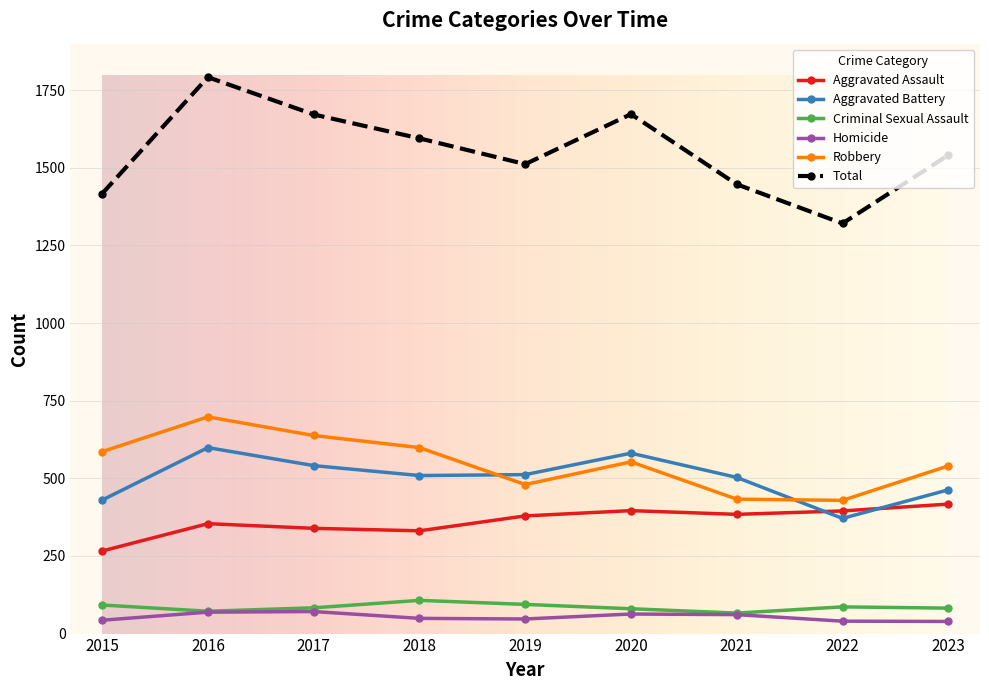

At how many categories does at least one series exceed 614?

9